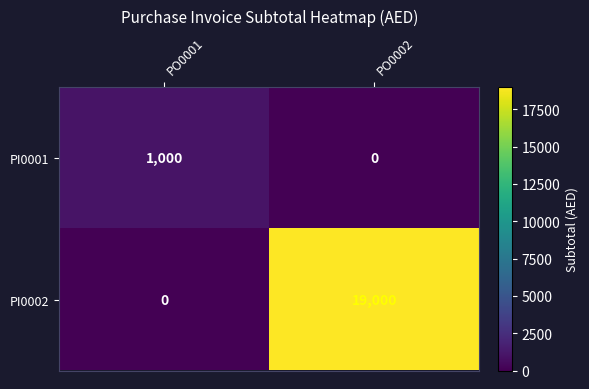

How many data points does each series have?

2